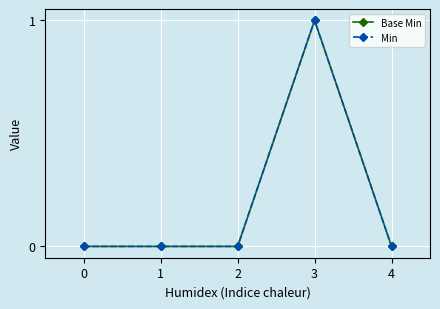

Does the chart have visible grid lines?

Yes